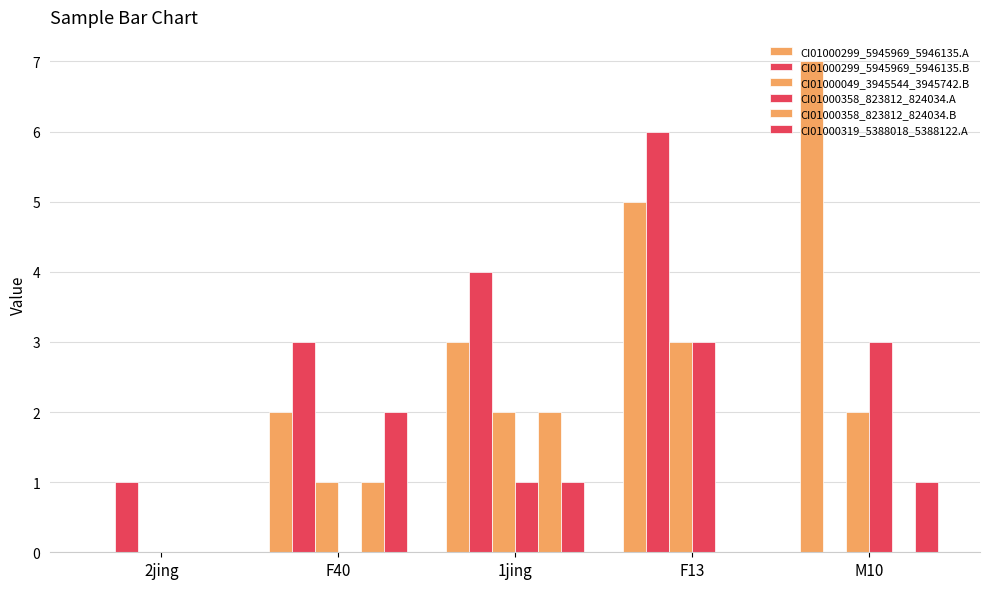

What is the label of the 5th bar from the right?

2jing